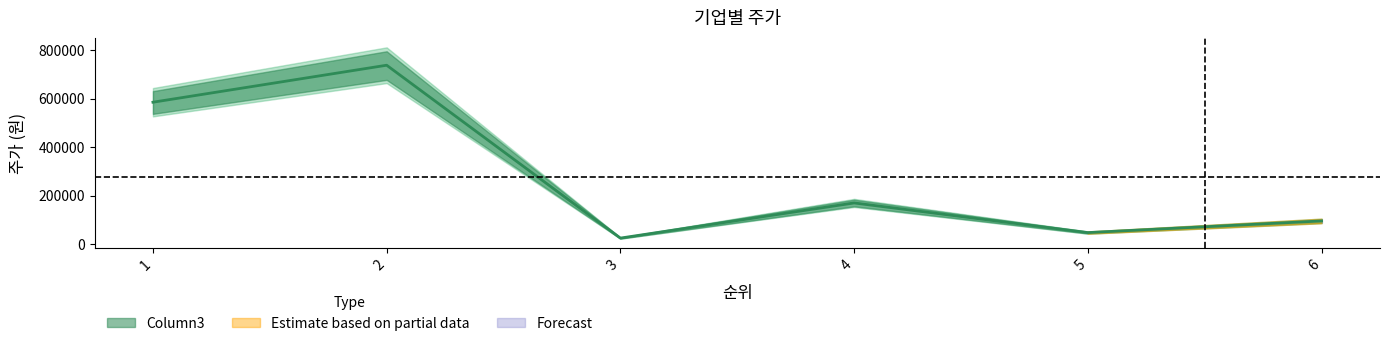

Is this an area chart (filled region under the line)?

No